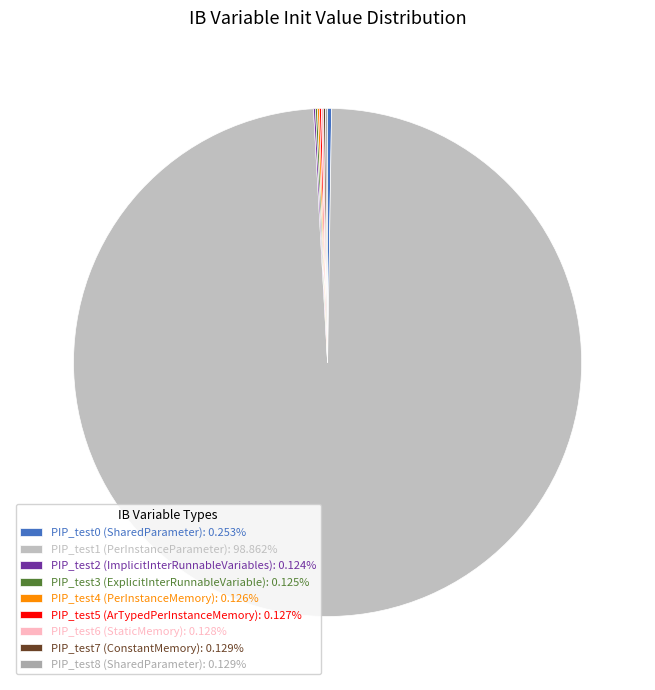

Which has a higher value, PIP_test8 (SharedParameter) or PIP_test1 (PerInstanceParameter)?

PIP_test1 (PerInstanceParameter)